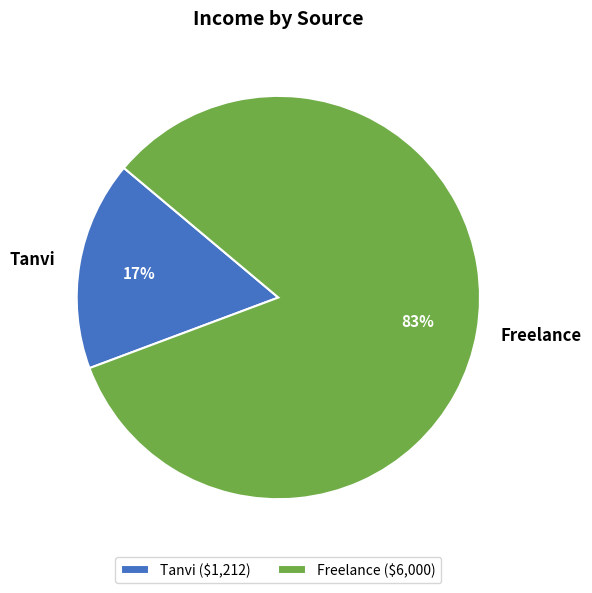

Which category accounts for the majority?

Freelance